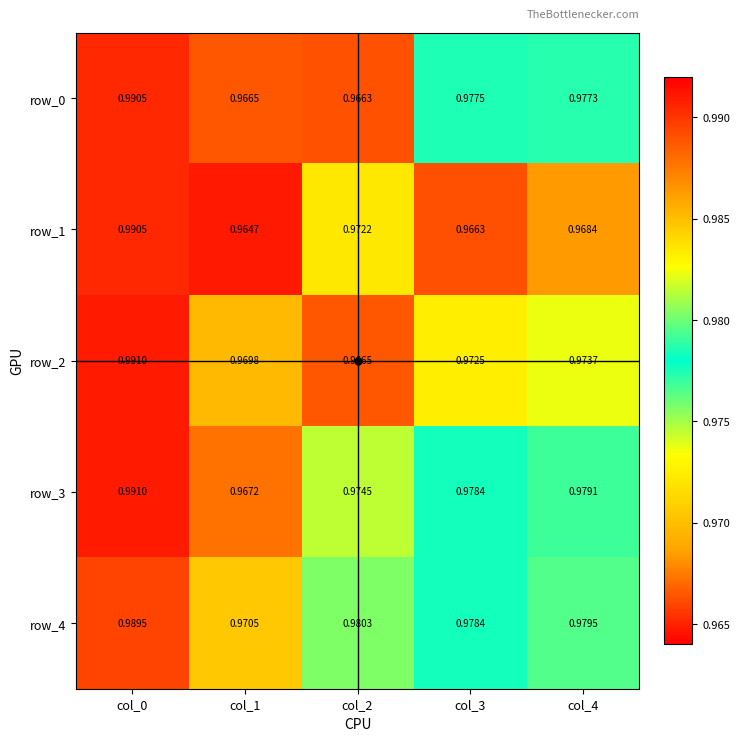

Which series has the largest total across all categories?

row_4